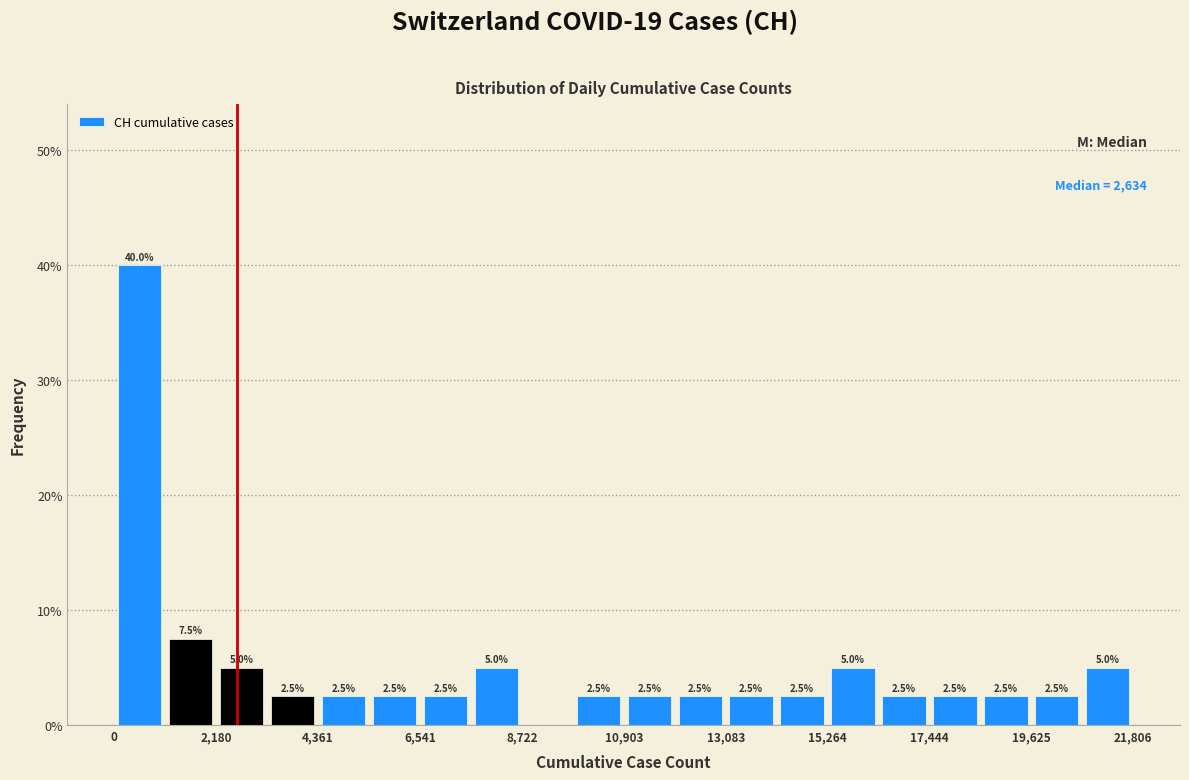

Around what value on the x-axis is the tallest bar? Give the approximate position of its centre, as read against the axis.

500